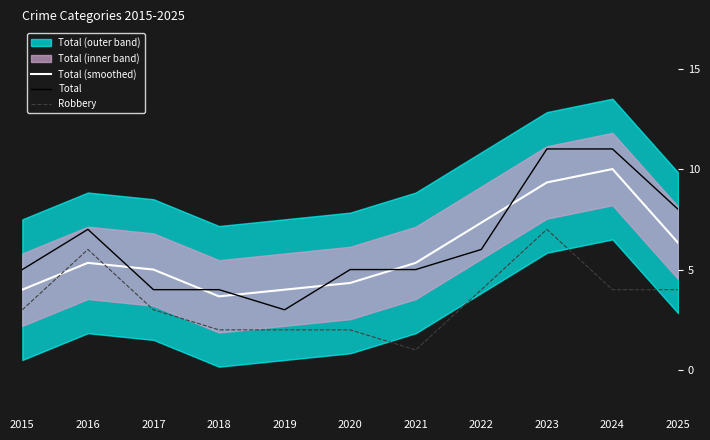

In Robbery, how many points are higher than both neighbors (excluding endpoints)?

2